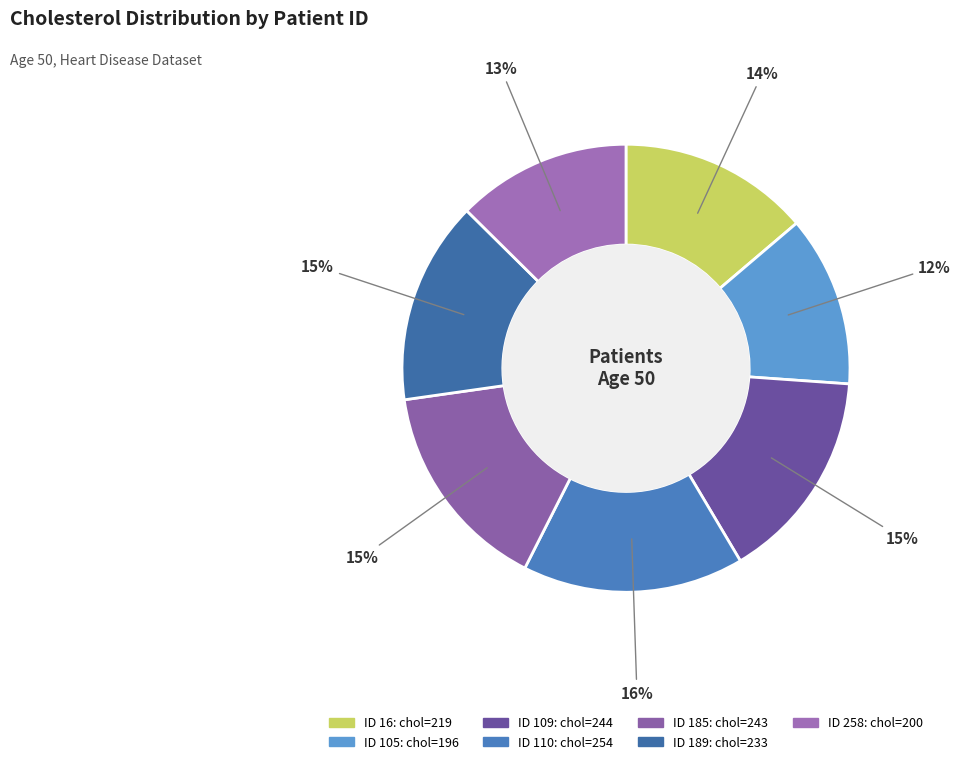

How many slices are in this pie chart?

7